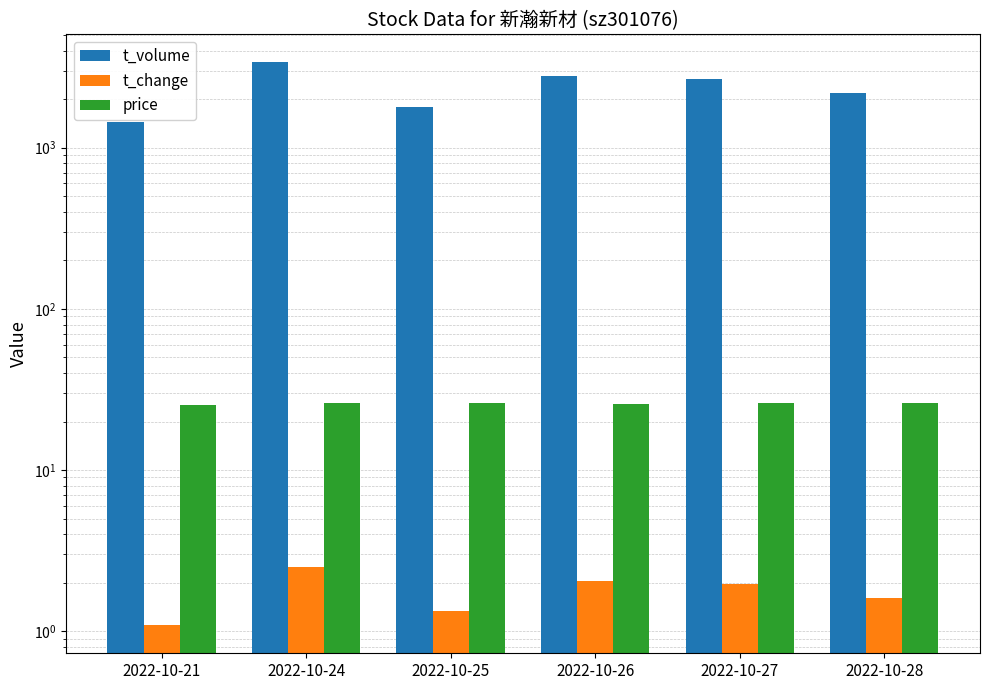

Read the t_volume value at 2022-10-21.

1445.0